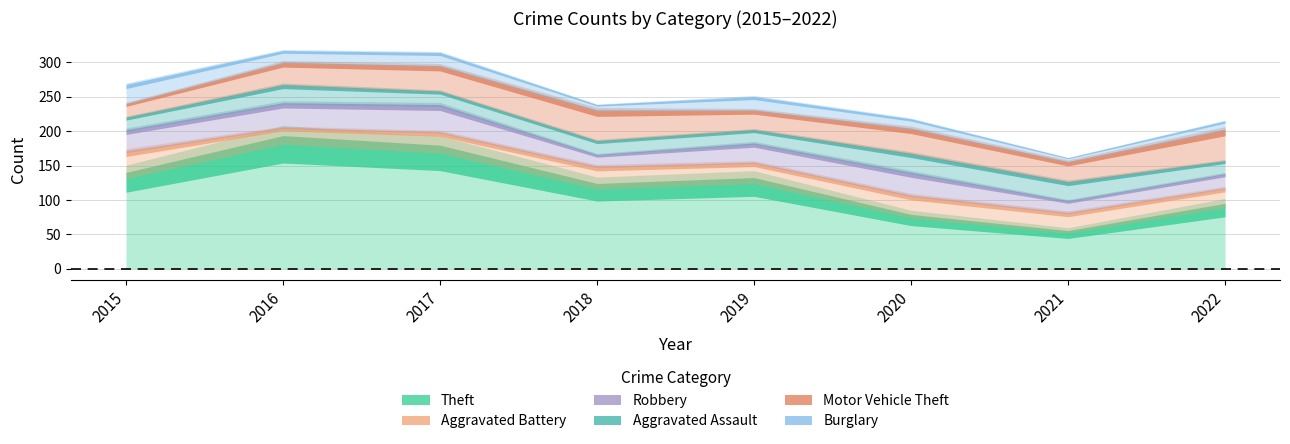

Reading right to left, list all the values displayed in this chart.

Theft: 2022=89	2021=52	2020=74	2019=124	2018=116	2017=168	2016=181	2015=131
Aggravated Battery: 2022=27	2021=28	2020=31	2019=29	2018=31	2017=29	2016=23	2015=38
Robbery: 2022=21	2021=18	2020=33	2019=28	2018=18	2017=39	2016=35	2015=31
Aggravated Assault: 2022=19	2021=27	2020=28	2019=20	2018=20	2017=21	2016=27	2015=19
Motor Vehicle Theft: 2022=44	2021=29	2020=36	2019=28	2018=43	2017=36	2016=32	2015=20
Burglary: 2022=14	2021=7	2020=15	2019=20	2018=10	2017=20	2016=18	2015=27